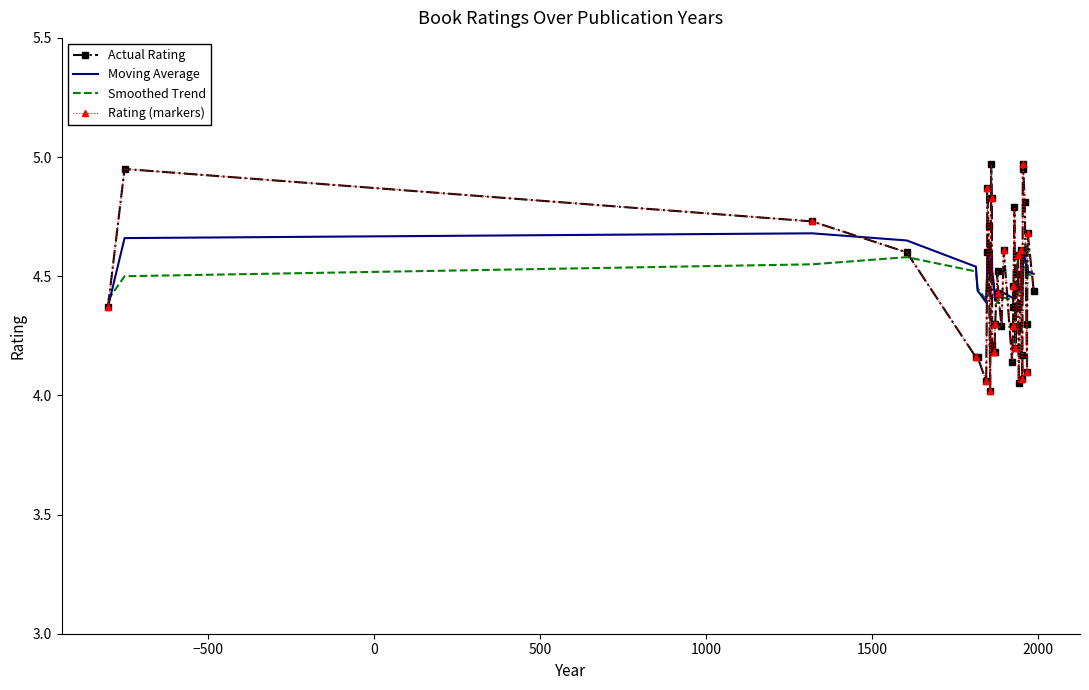

What is the sum of all Rating (markers) values?

178.2